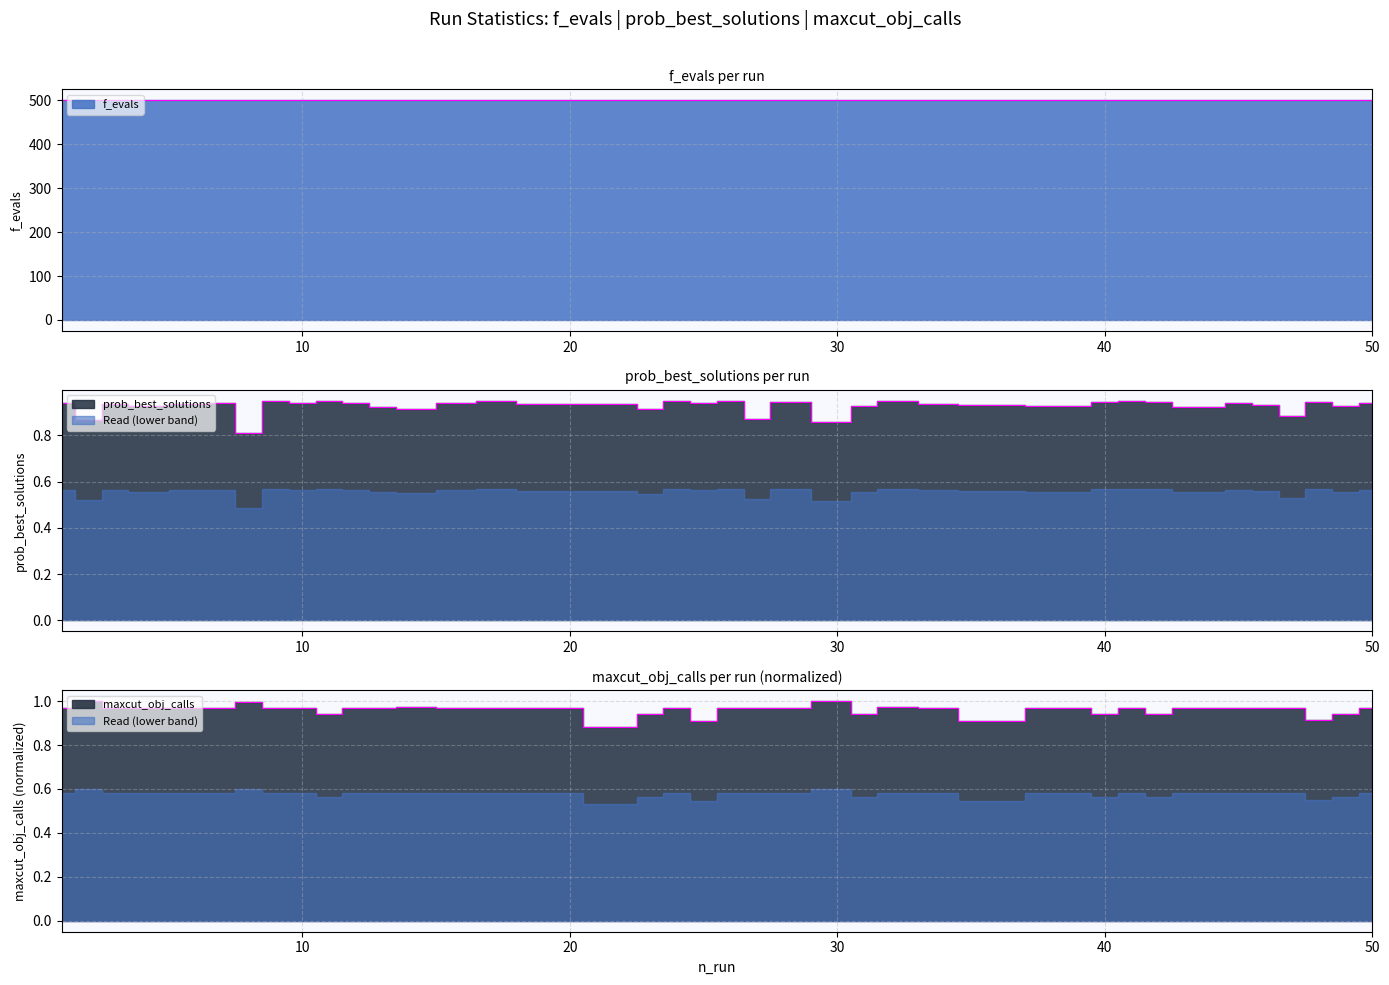

What is the average value of the prob_best_solutions series?

0.9